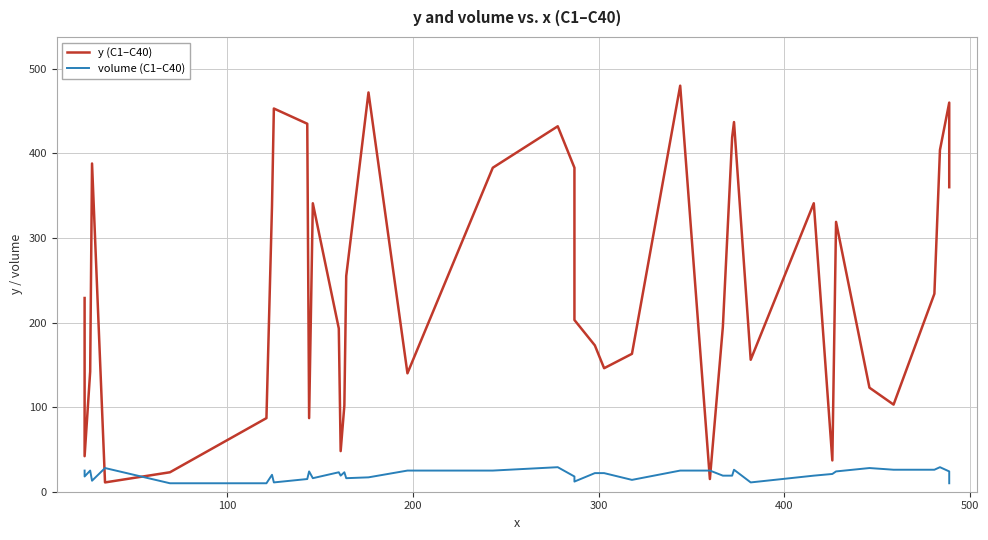

What is the value of the y (C1–C40) point at the 17th from the left?

472